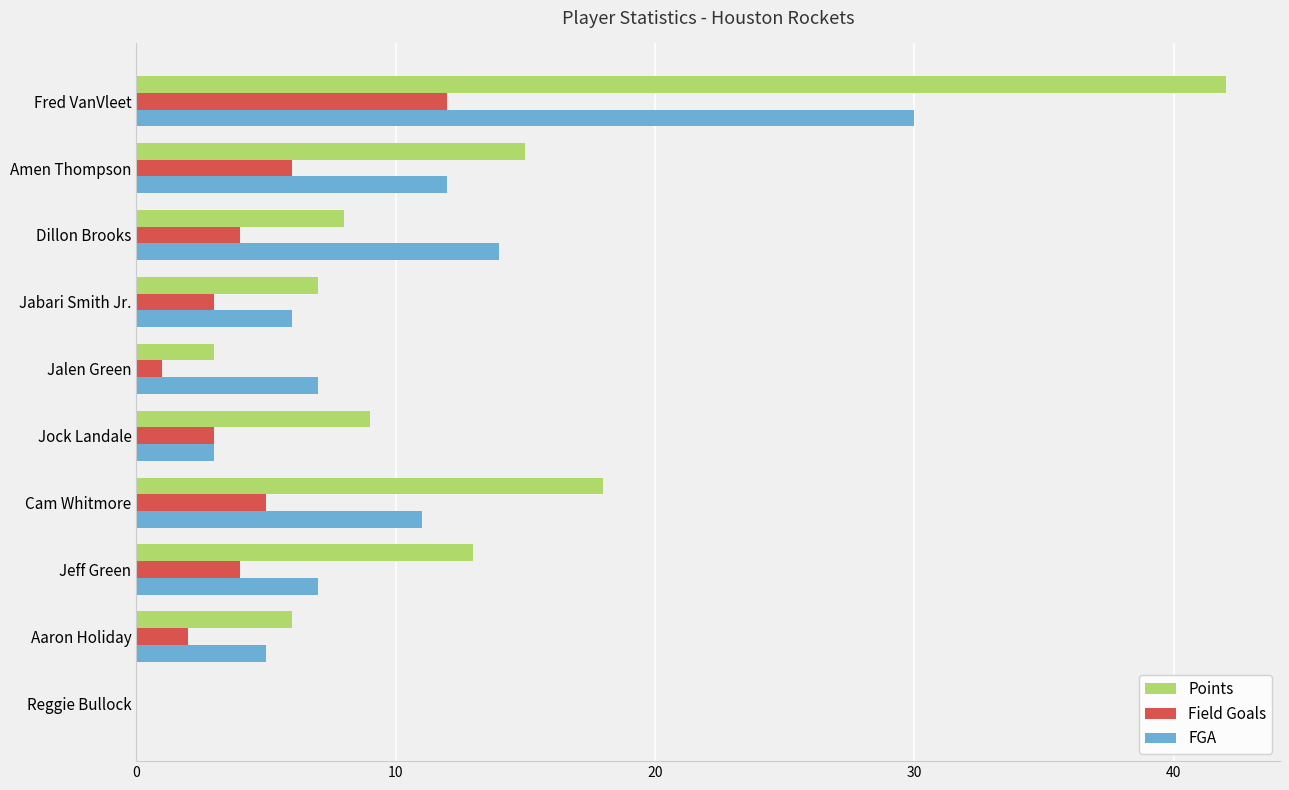

Which category has the highest value in the Field Goals series?

Fred VanVleet